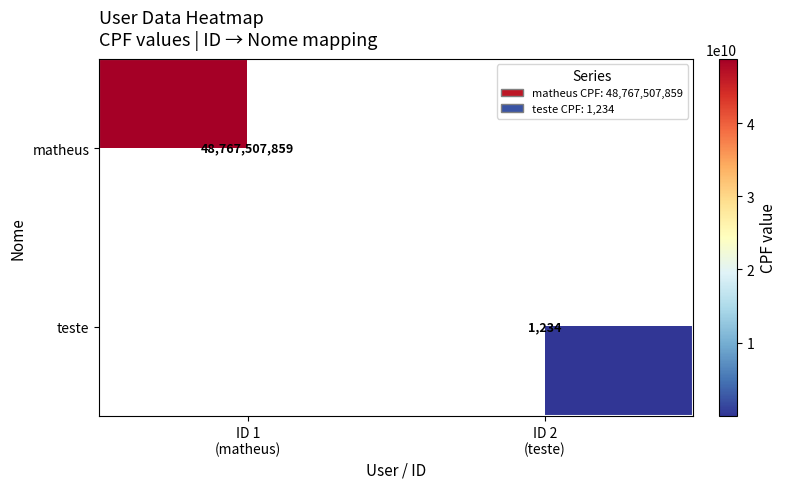

Which series has the widest spread of values?

matheus